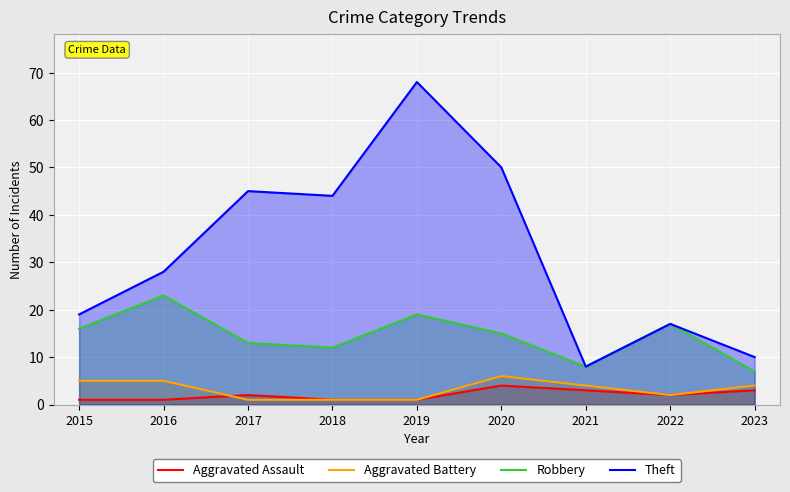

What is the total value across all series at 2021?

23